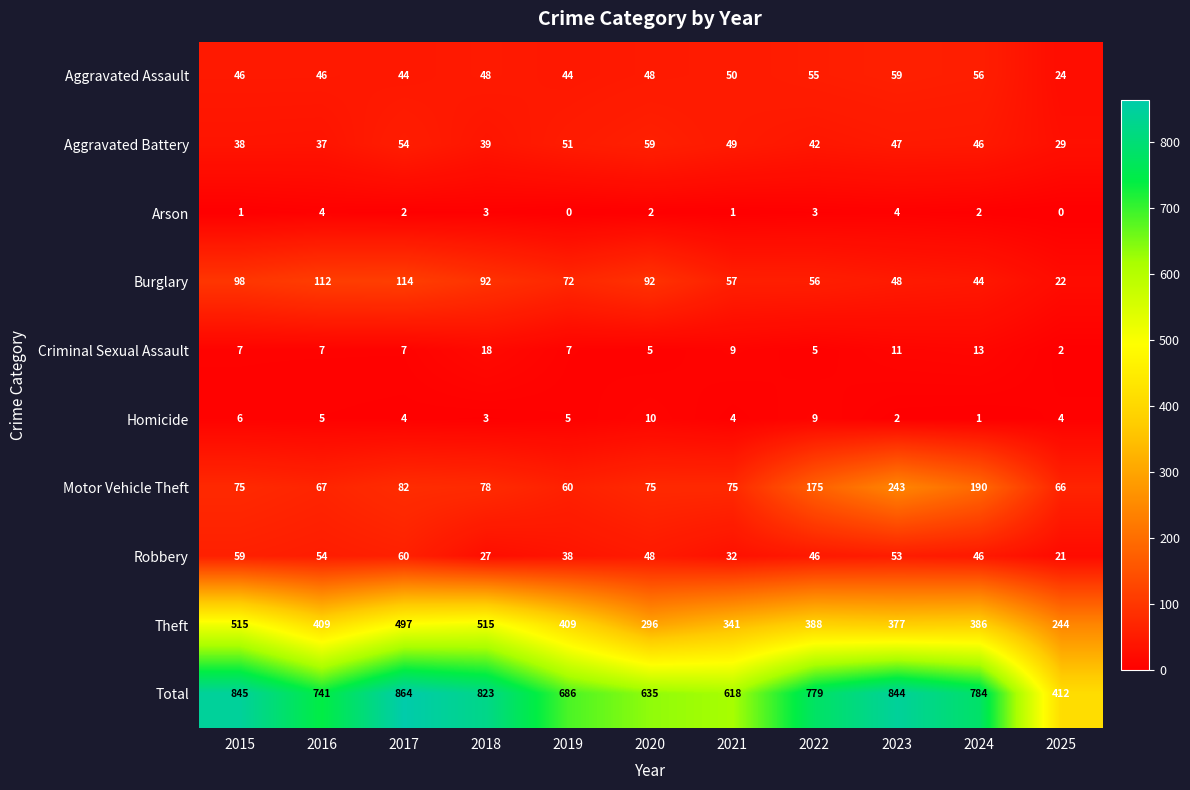

What is the difference between the maximum and second lowest values in the Aggravated Battery series?

22